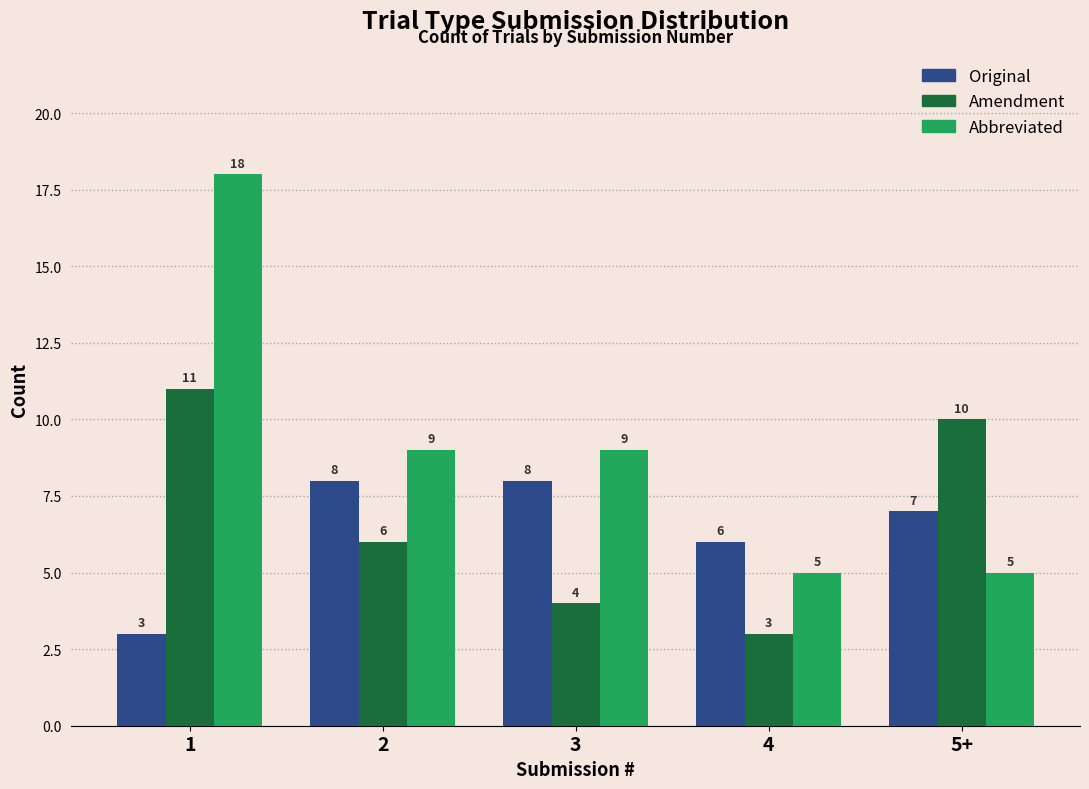

The value of Original at 4 is 6. True or false?

True